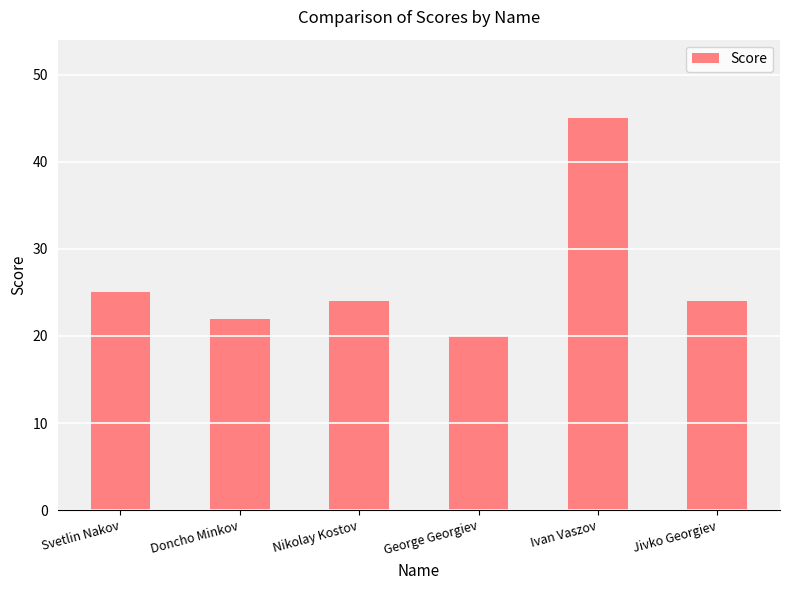

Reading left to right, what are all the values shown in this chart?

Svetlin Nakov=25	Doncho Minkov=22	Nikolay Kostov=24	George Georgiev=20	Ivan Vaszov=45	Jivko Georgiev=24